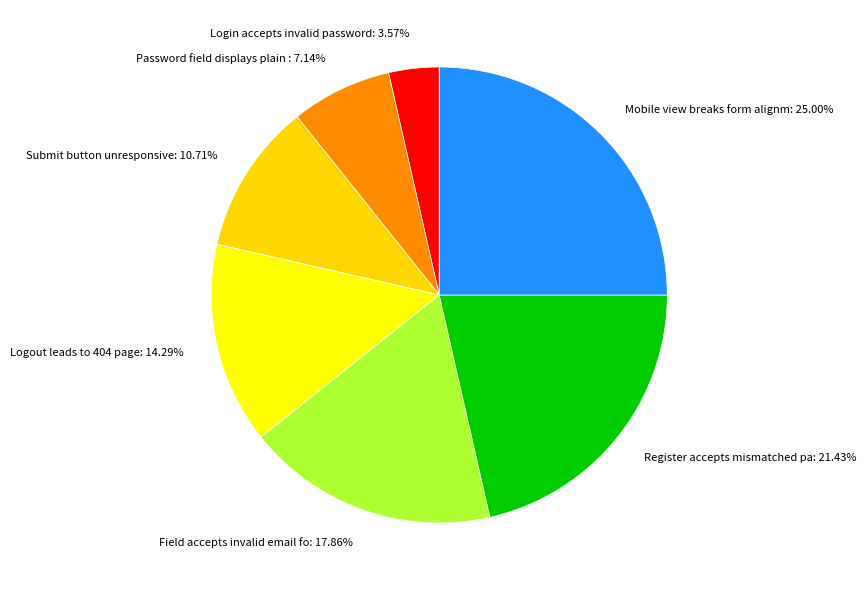

Count the number of slices in the pie.

7